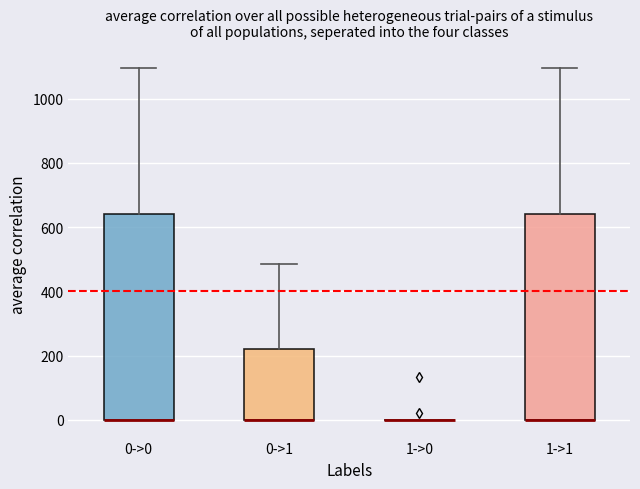

Reading left to right, transcribe this box plot: for each box, give where its median line is, the range the box spans, and where its two whiskers end, as read against the y-axis. The values are not printed on the chart, so give them approximately, as read against the axis.

0->0: median 0 (drawn on the box's lower edge), box 0 to 640, whiskers 0 to 1100
0->1: median 0 (drawn on the box's lower edge), box 0 to 220, whiskers 0 to 480
1->0: box collapsed to a line at 0, whiskers 0 to 0
1->1: median 0 (drawn on the box's lower edge), box 0 to 640, whiskers 0 to 1100